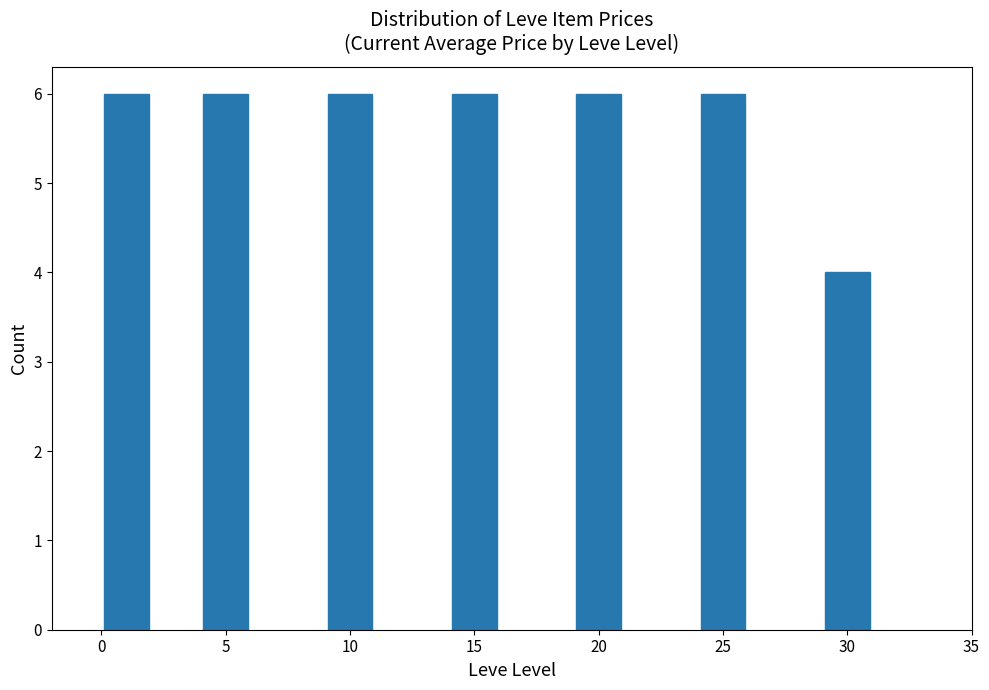

Reading left to right, what are all the values shown in this chart?

6	6	6	6	6	6	4